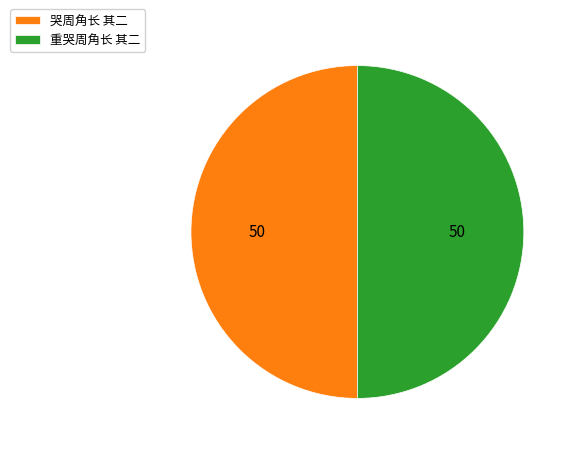

How many slices are in this pie chart?

2